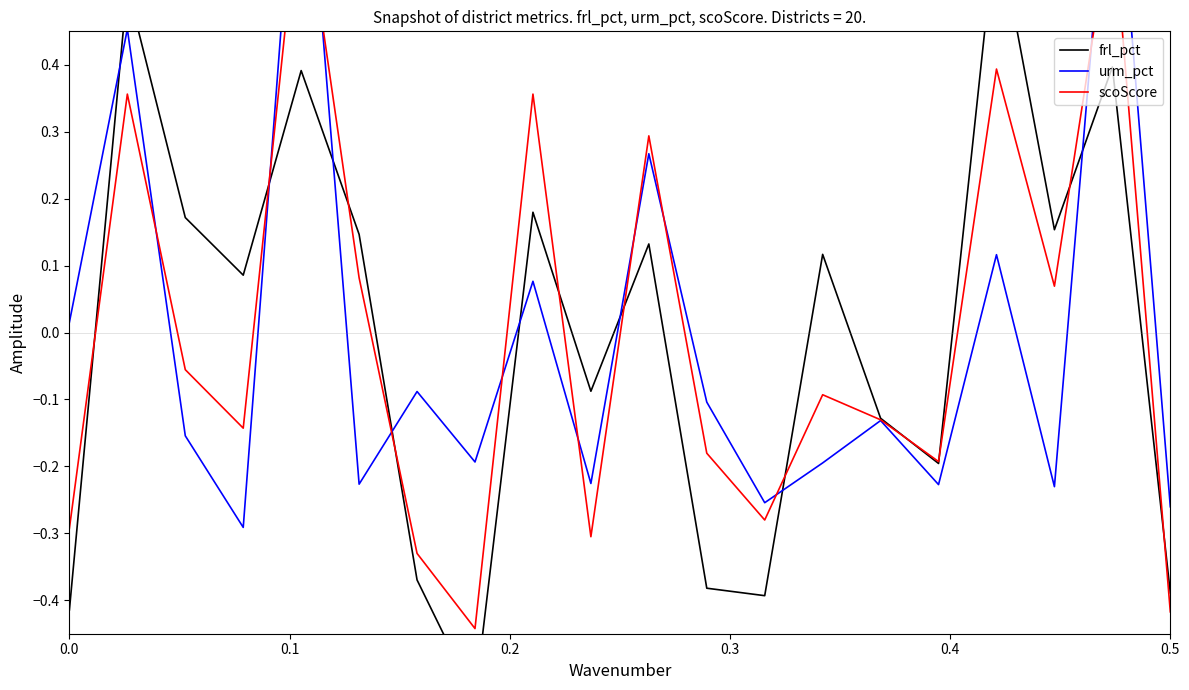

Reading right to left, extract all data points from this chart.

frl_pct: -0.4	0.4	0.2	0.6	-0.2	-0.1	0.1	-0.4	-0.4	0.1	-0.1	0.2	-0.5	-0.4	0.1	0.4	0.1	0.2	0.5	-0.4
urm_pct: -0.3	0.8	-0.2	0.1	-0.2	-0.1	-0.2	-0.3	-0.1	0.3	-0.2	0.1	-0.2	-0.1	-0.2	0.8	-0.3	-0.2	0.5	0.0
scoScore: -0.4	0.6	0.1	0.4	-0.2	-0.1	-0.1	-0.3	-0.2	0.3	-0.3	0.4	-0.4	-0.3	0.1	0.7	-0.1	-0.1	0.4	-0.3